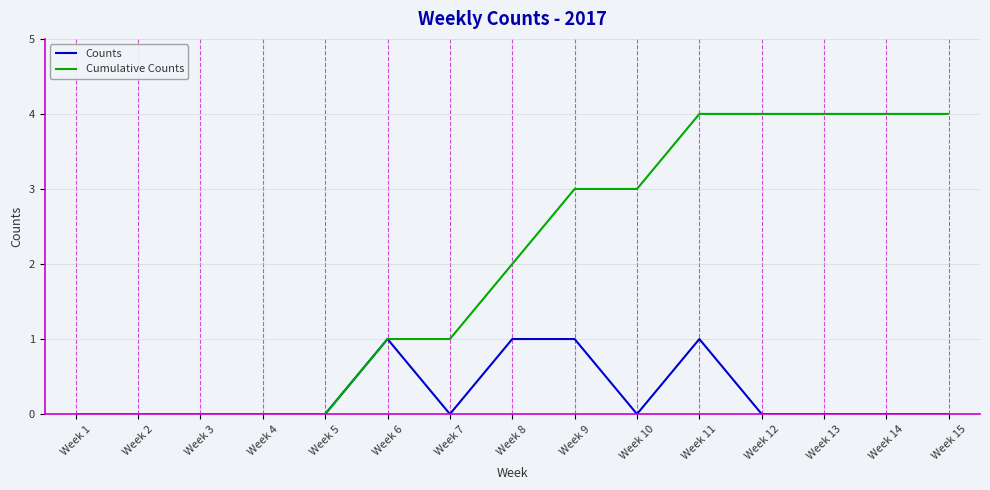

What is the spread (max minus min) of values at Week 14?

4